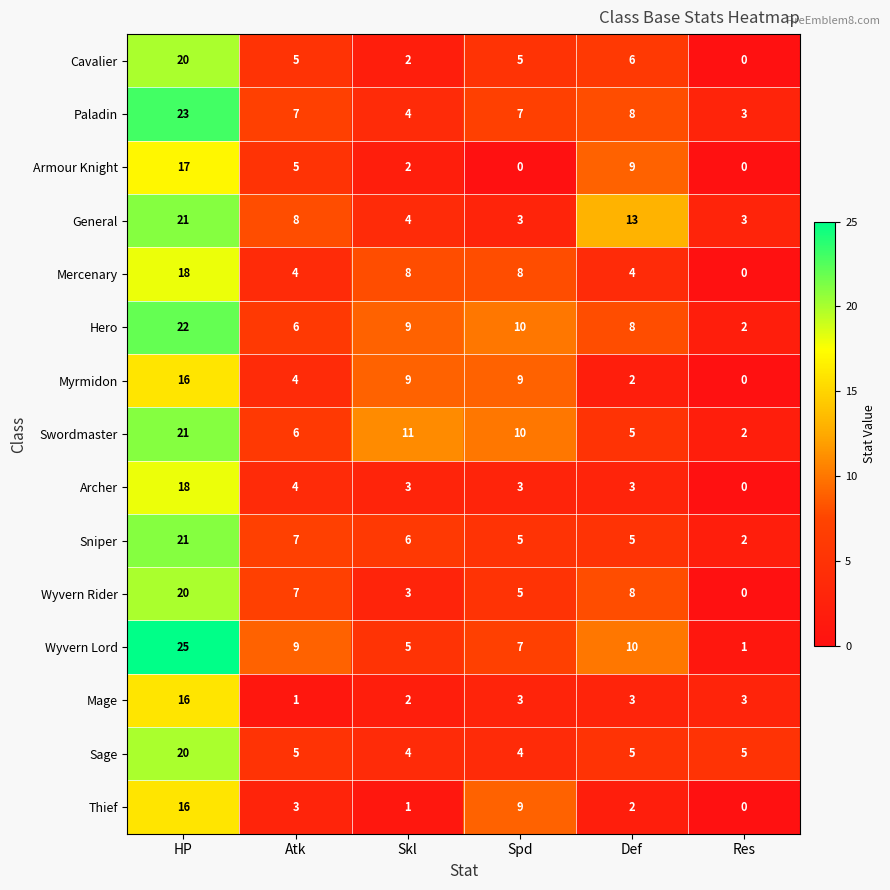

At how many categories does at least one series exceed 24?

1